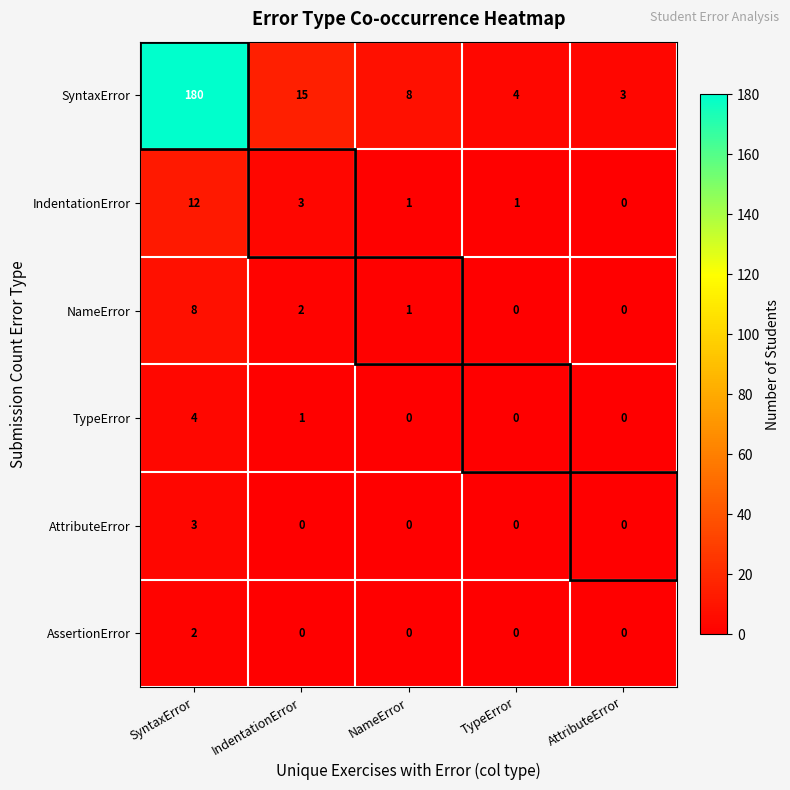

List the series in order of their peak value, lowest first.

AssertionError, AttributeError, TypeError, NameError, IndentationError, SyntaxError